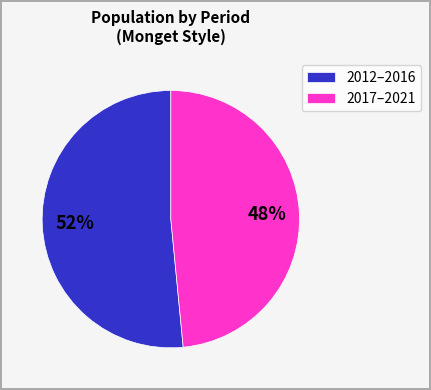

Is the sum of 2017–2021 and 2012–2016 greater than half?

Yes